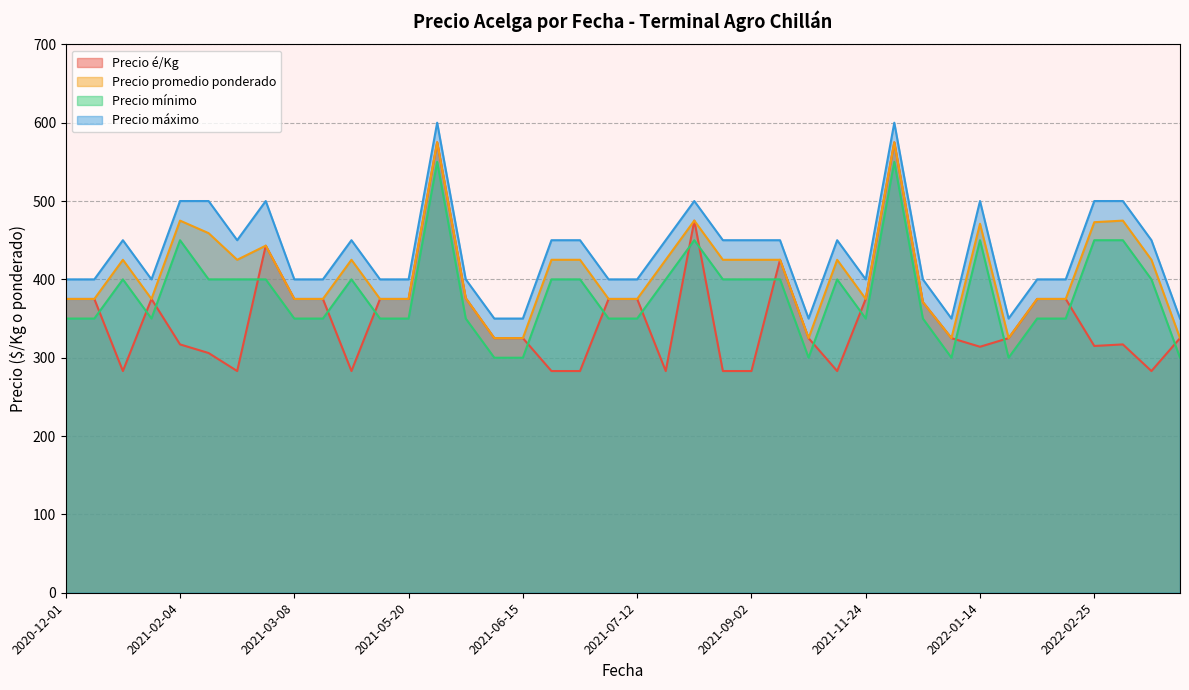

True or false: Precio mínimo has more than 1 interior local peaks.

True